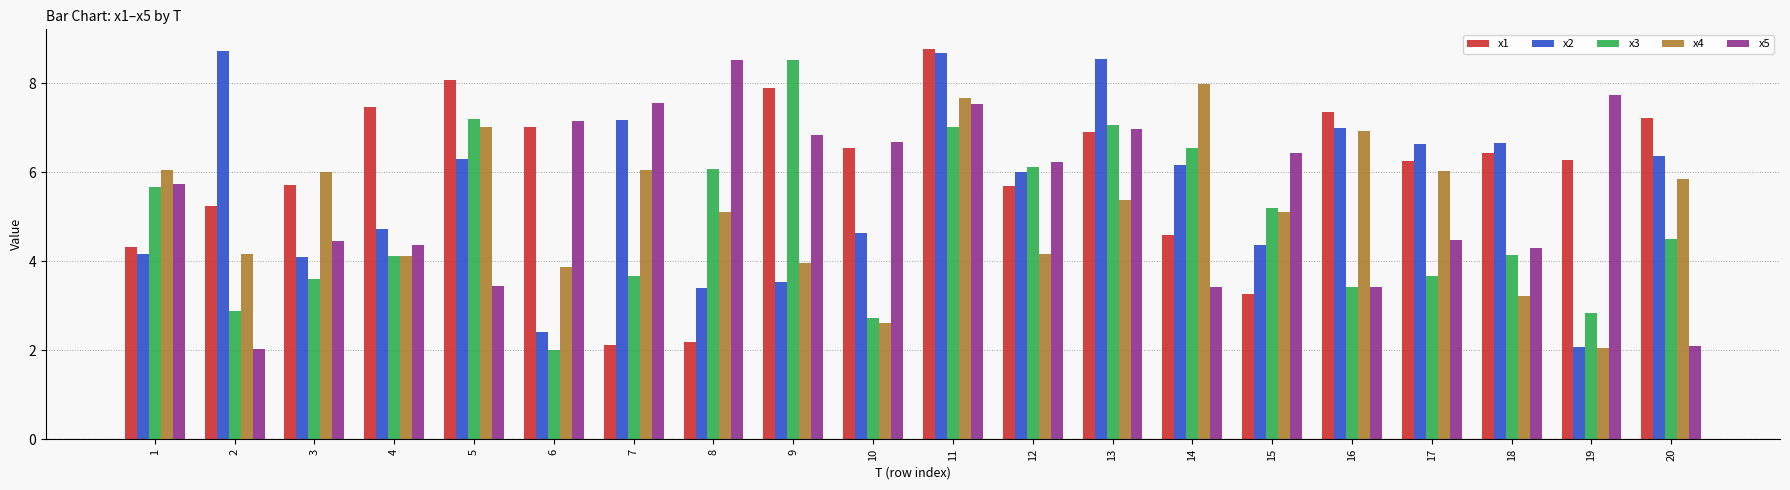

True or false: x4 has a value of 2.1 at 19.

True